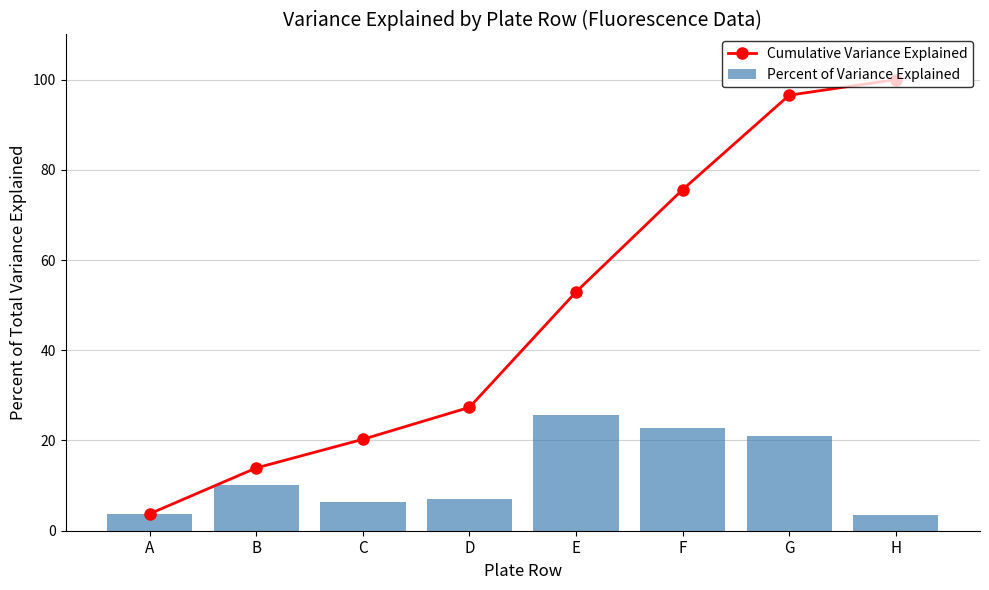

How many data points in Percent of Variance Explained are less than 10?

4